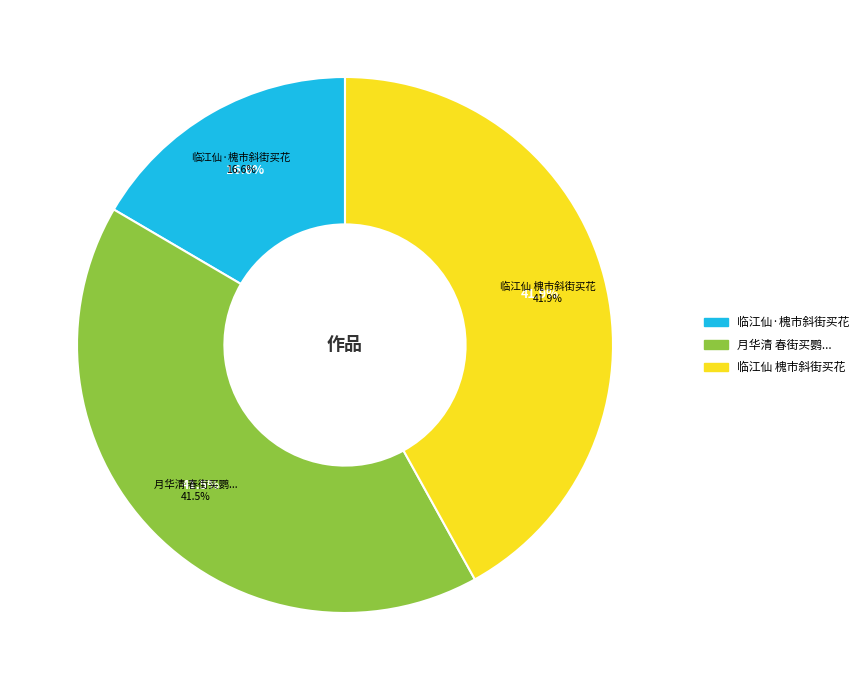

Is the sum of 临江仙·槐市斜街买花 and 月华清 春街买鹦，与故禽无二，返魂香耶，再生缘耶 greater than half?

Yes